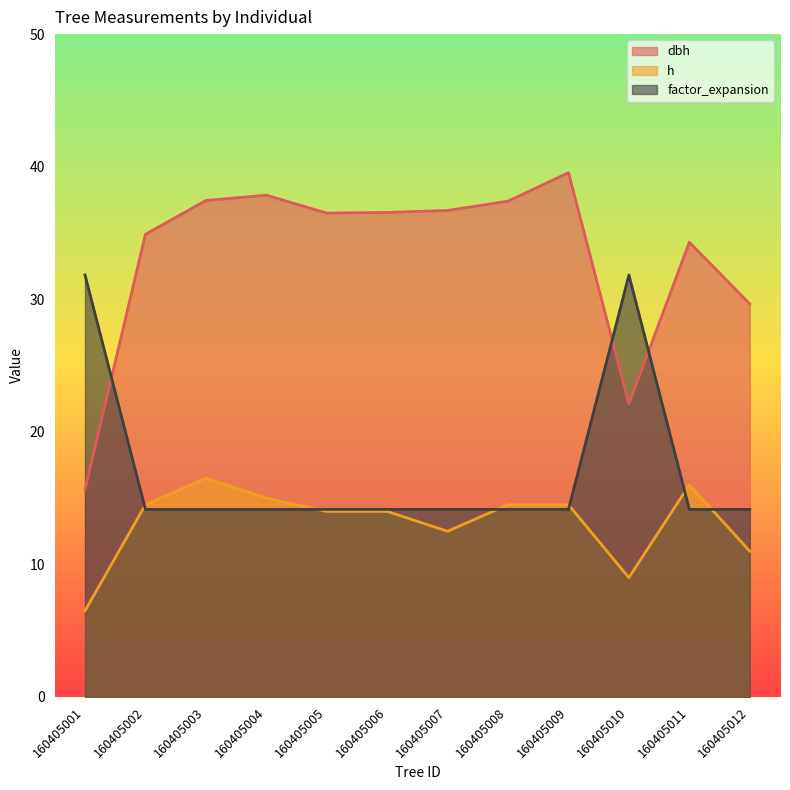

Reading left to right, transcribe all the data shown in this chart.

dbh: 15.7	34.9	37.5	37.9	36.5	36.5	36.7	37.4	39.5	22.1	34.3	29.6
h: 6.5	14.5	16.5	15.0	14.0	14.0	12.5	14.5	14.5	9.0	16.0	11.0
factor_expansion: 31.8	14.2	14.2	14.2	14.2	14.2	14.2	14.2	14.2	31.8	14.2	14.2